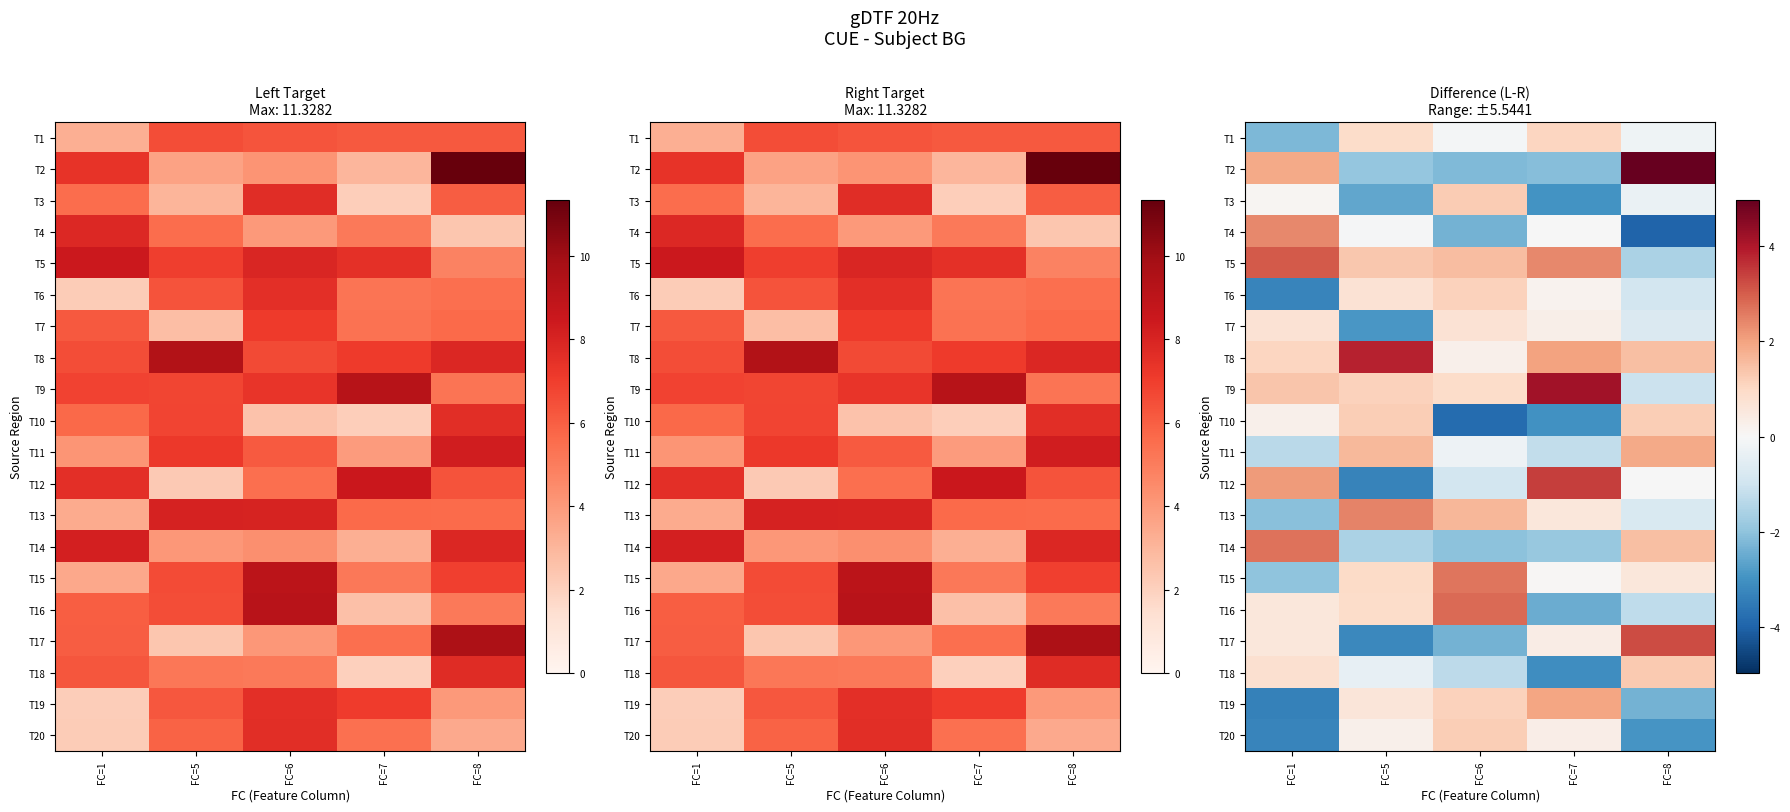

Which label corresponds to the largest value in the chart?

FC=8